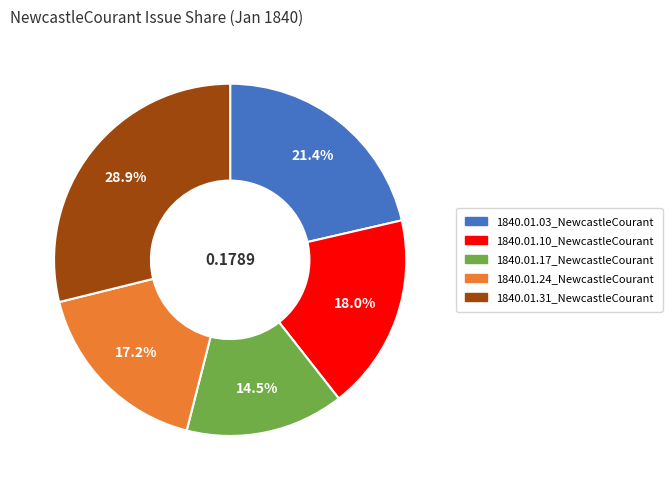

Rank the categories by value from lowest to highest.

1840.01.17_NewcastleCourant, 1840.01.24_NewcastleCourant, 1840.01.10_NewcastleCourant, 1840.01.03_NewcastleCourant, 1840.01.31_NewcastleCourant